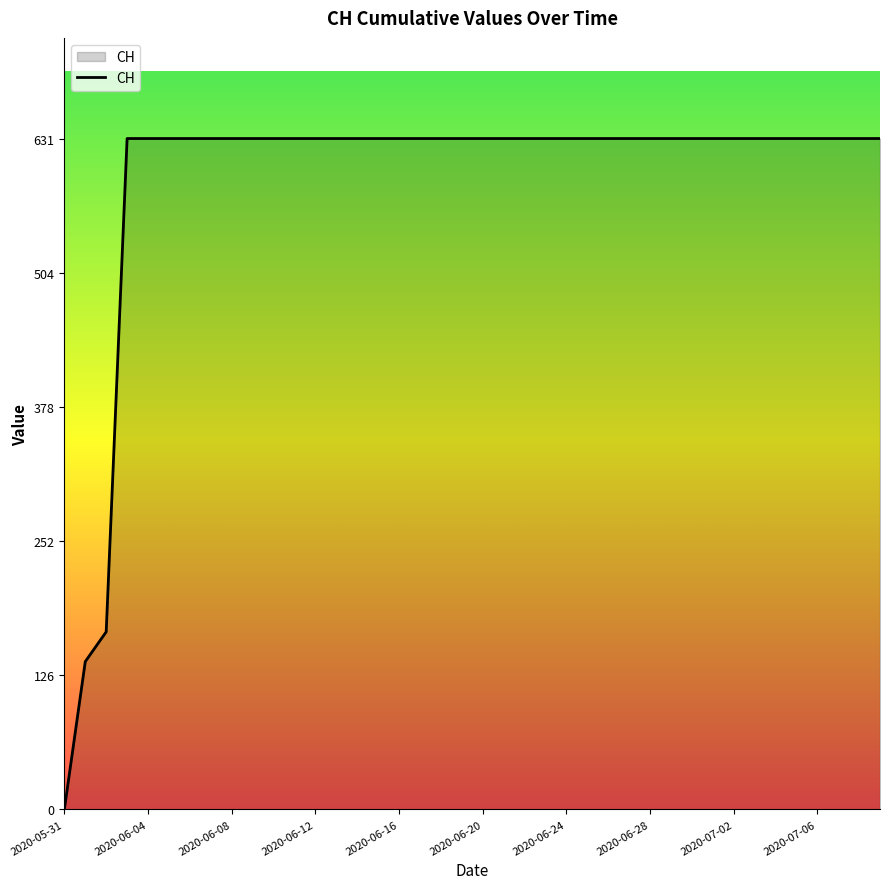

Reading right to left, extract all data points from this chart.

631	631	631	631	631	631	631	631	631	631	631	631	631	631	631	631	631	631	631	631	631	631	631	631	631	631	631	631	631	631	631	631	631	631	631	631	631	167	139	0